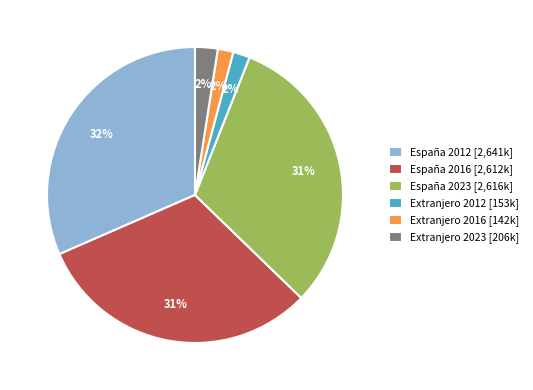

What percentage is the Extranjero 2023 slice, to the nearest percent?

2%